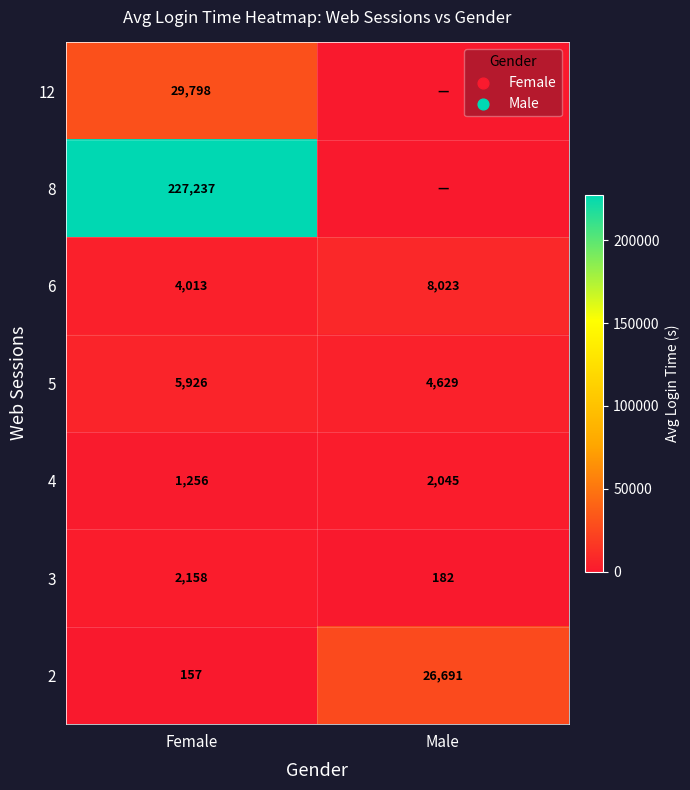

What is the difference between the 4 values at Male and Female?

789